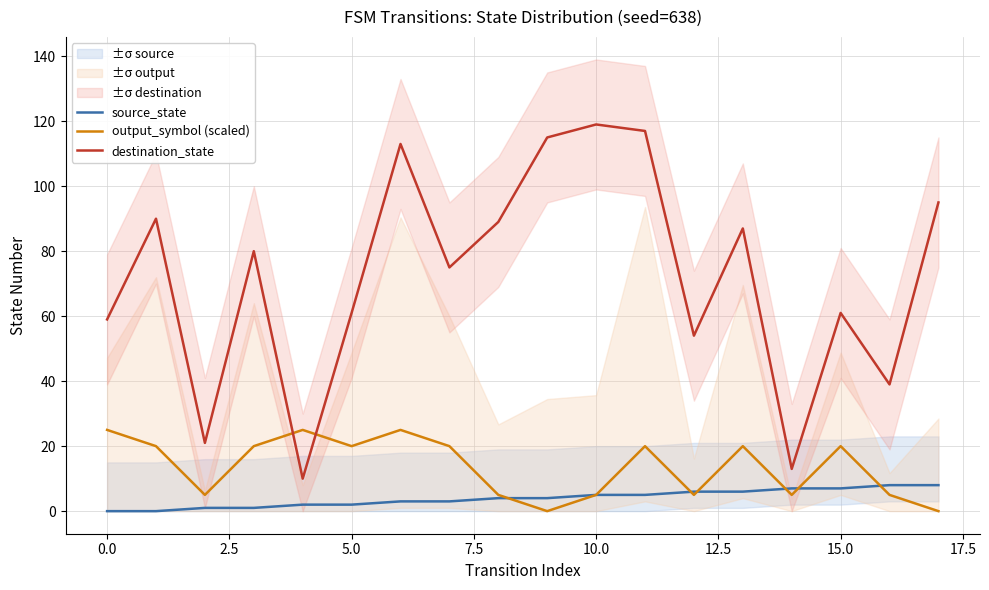

What is the total value across all series at 17?

103